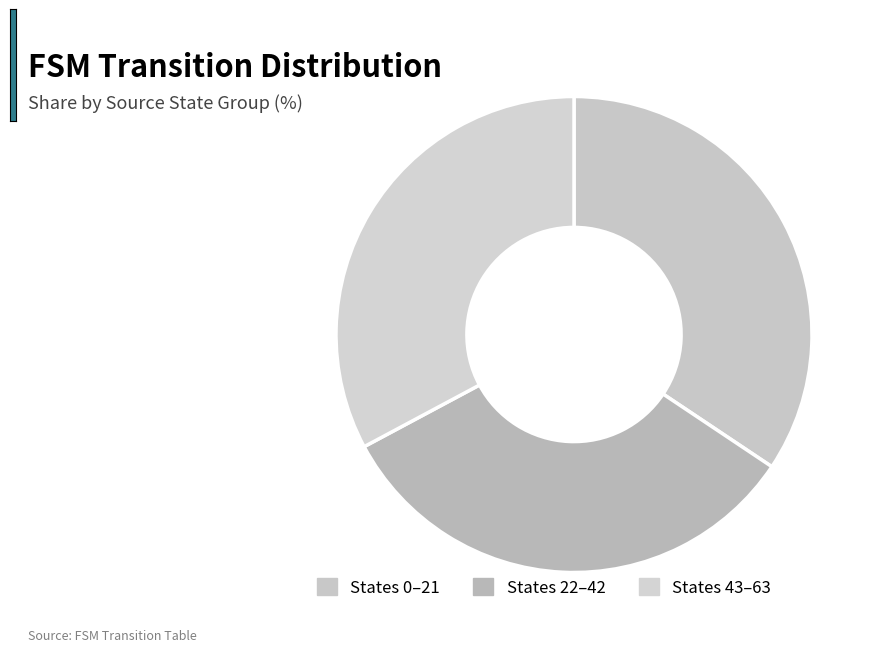

How many segments does this pie chart have?

3